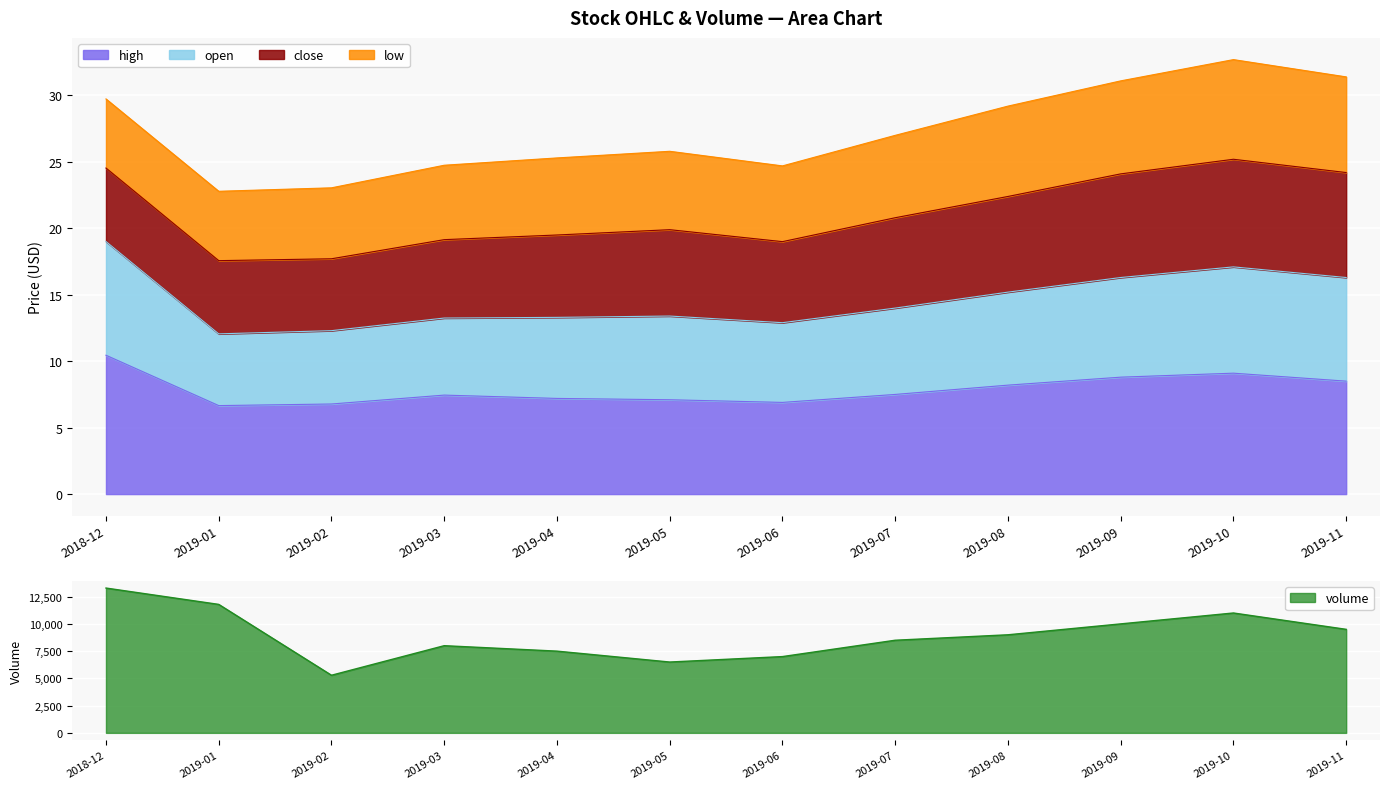

List the labels in order of volume value, smallest first.

2019-02, 2019-05, 2019-06, 2019-04, 2019-03, 2019-07, 2019-08, 2019-11, 2019-09, 2019-10, 2019-01, 2018-12